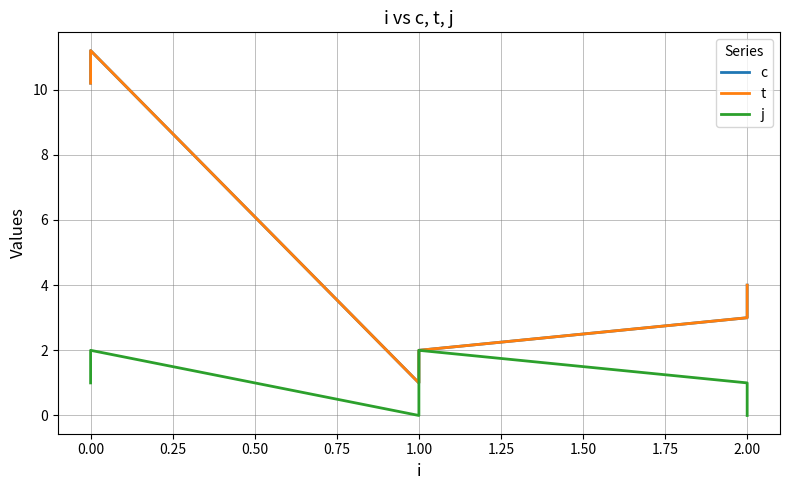

Reading left to right, extract all data points from this chart.

c: 10.2	11.2	1.0	2.0	3.0	4.0
t: 10.2	11.2	1.0	2.0	3.0	4.0
j: 1.0	2.0	0.0	2.0	1.0	0.0